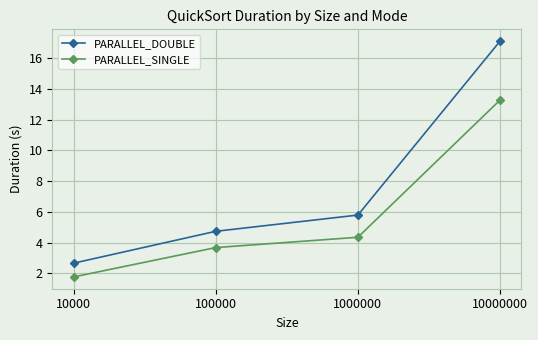

Which series has the largest total across all categories?

PARALLEL_DOUBLE